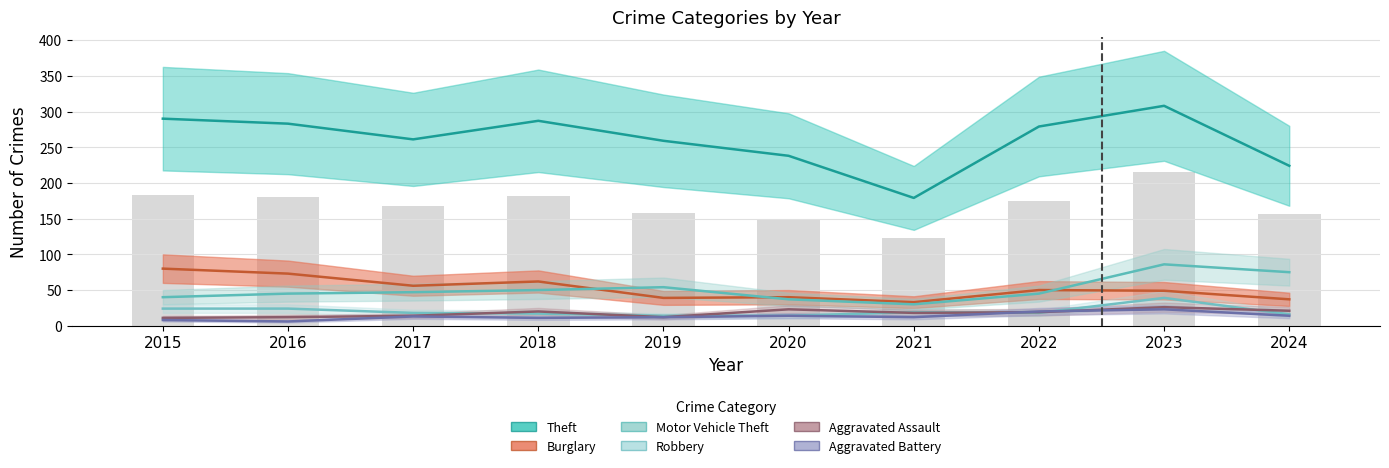

What are all the series names shown in the legend?

Theft, Burglary, Motor Vehicle Theft, Robbery, Aggravated Assault, Aggravated Battery